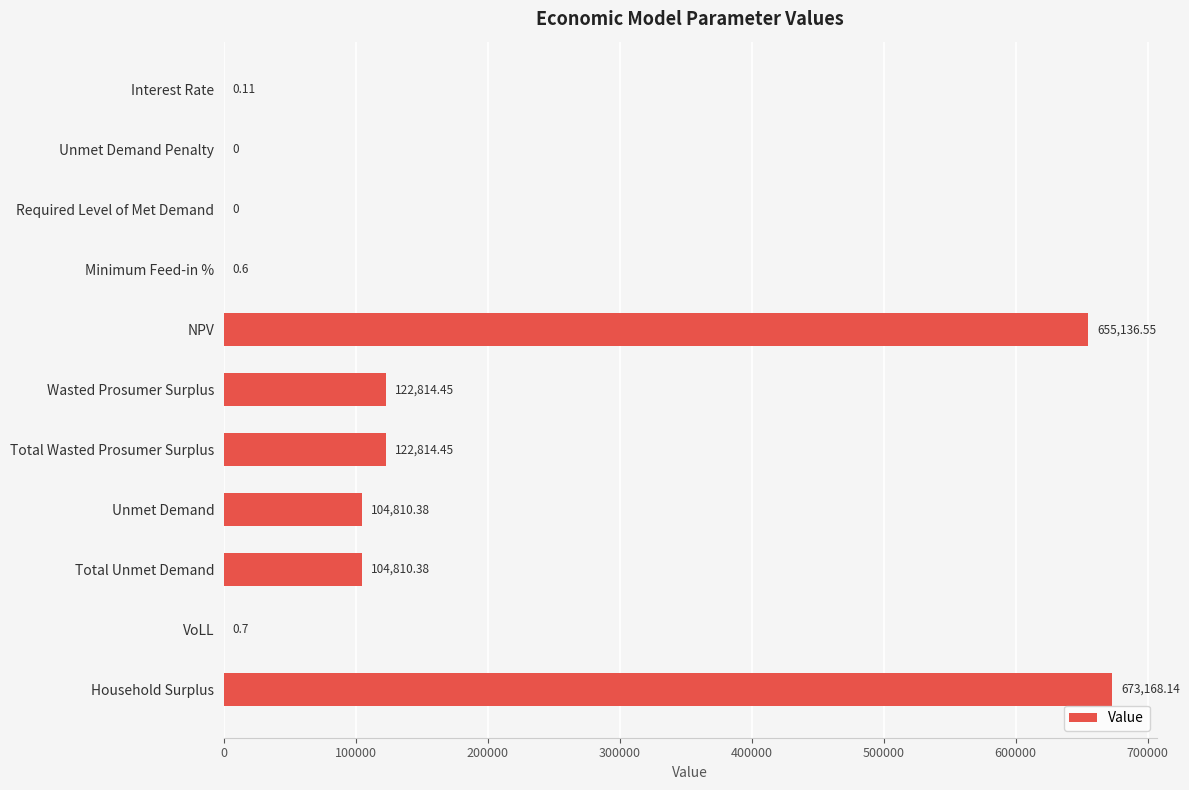

What is the sum of the values at Total Wasted Prosumer Surplus and Wasted Prosumer Surplus?

245628.9